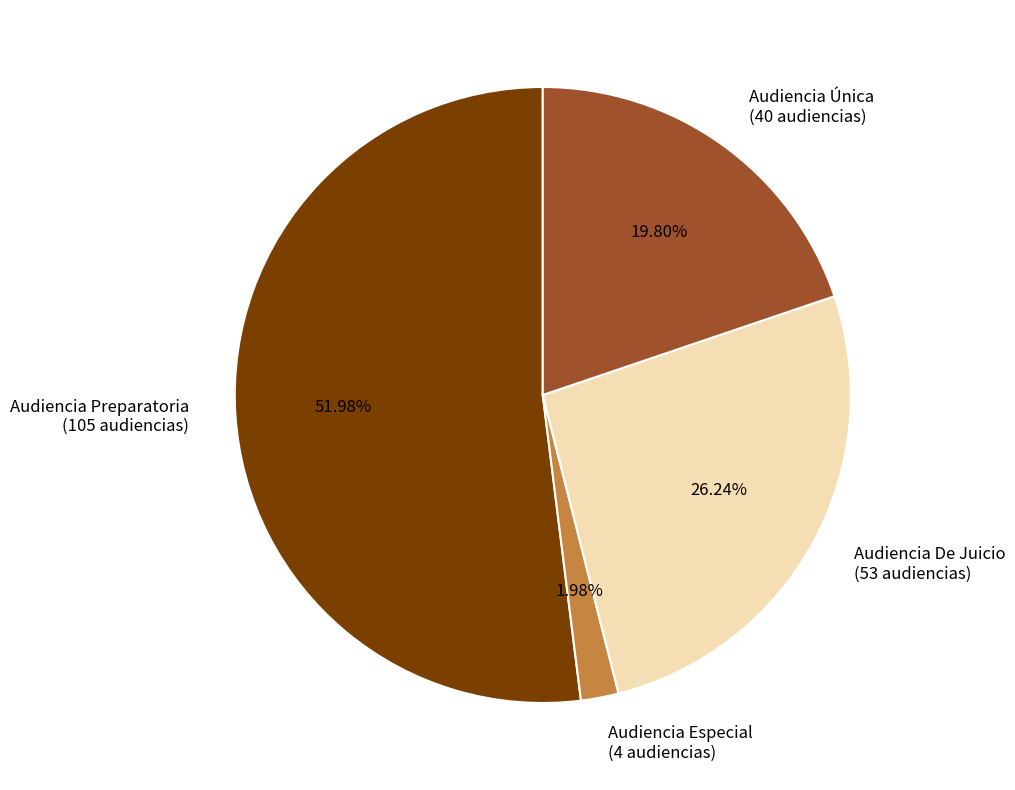

What is the smallest slice in the pie chart?

Audiencia Especial